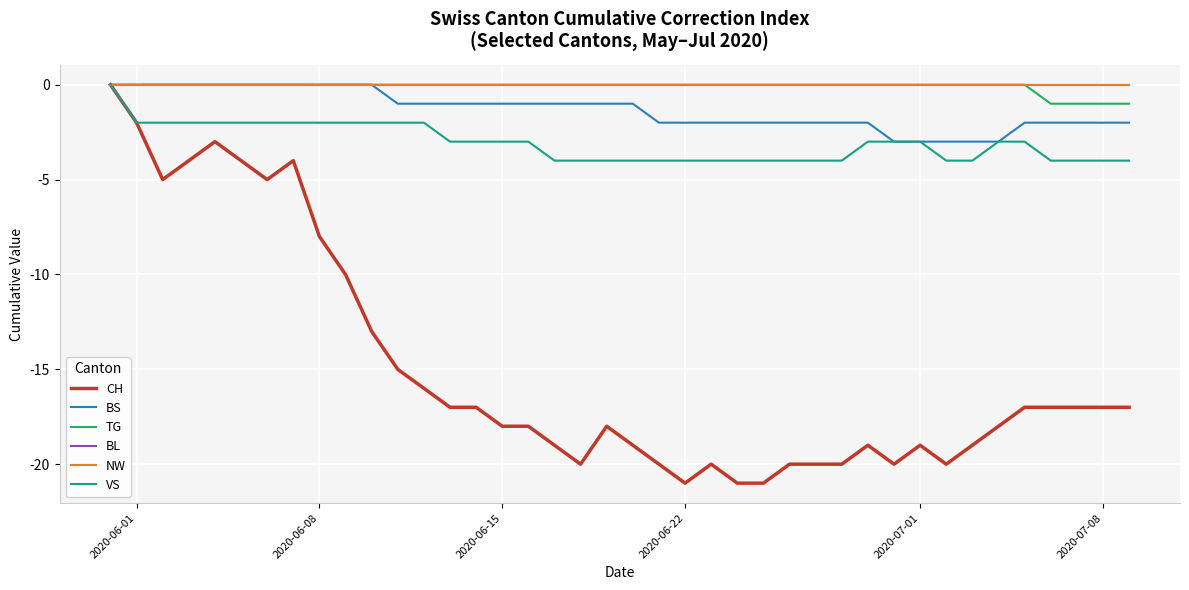

Is this an area chart (filled region under the line)?

No